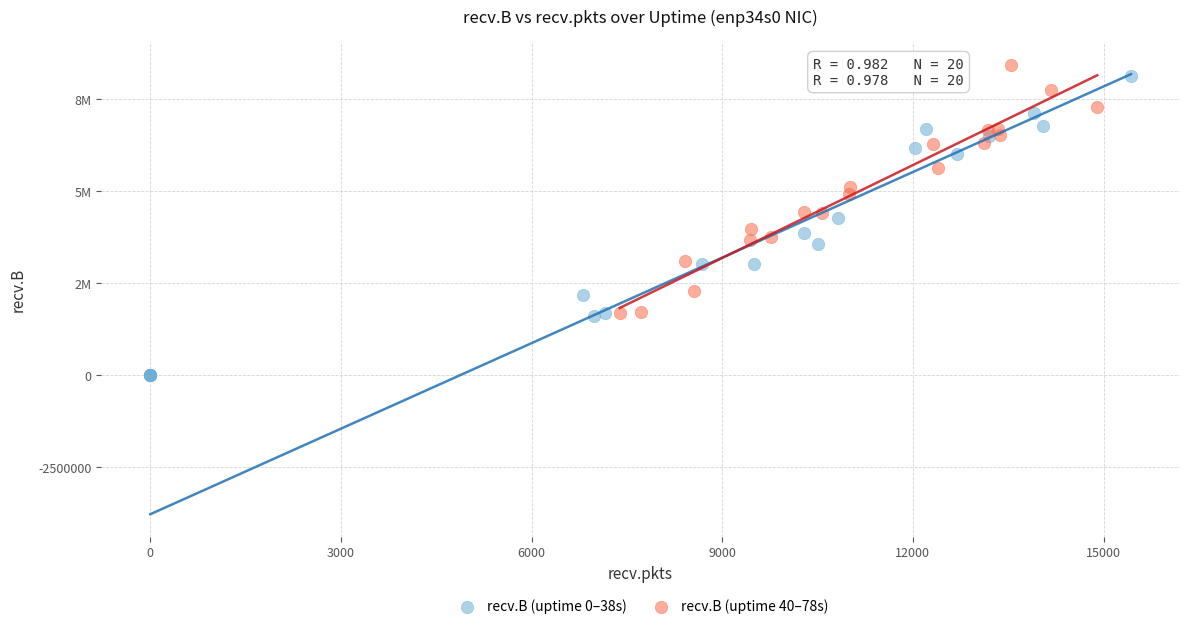

What are all the series names shown in the legend?

recv.B (uptime 0–38s), recv.B (uptime 40–78s)